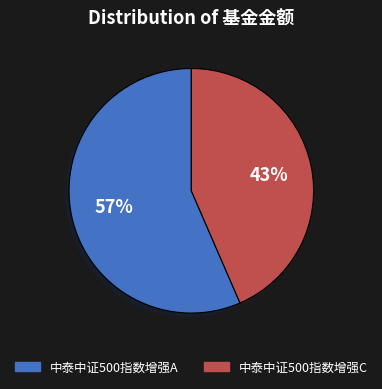

Is it true that 中泰中证500指数增强C is 37% of the pie?

False